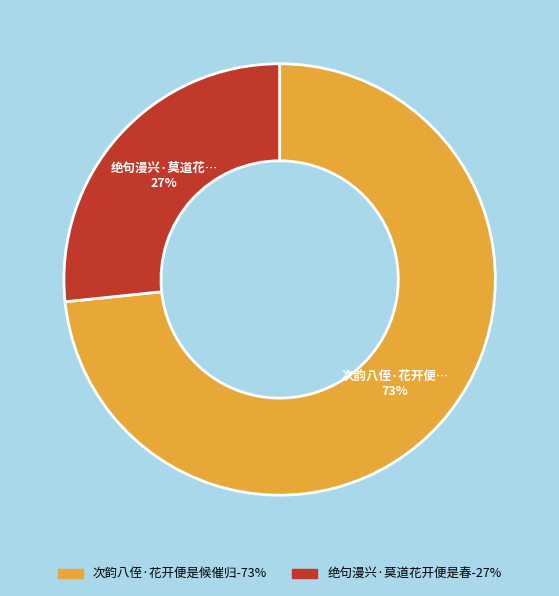

To the nearest percent, what portion does 次韵八侄·花开便是候催归 represent?

73%